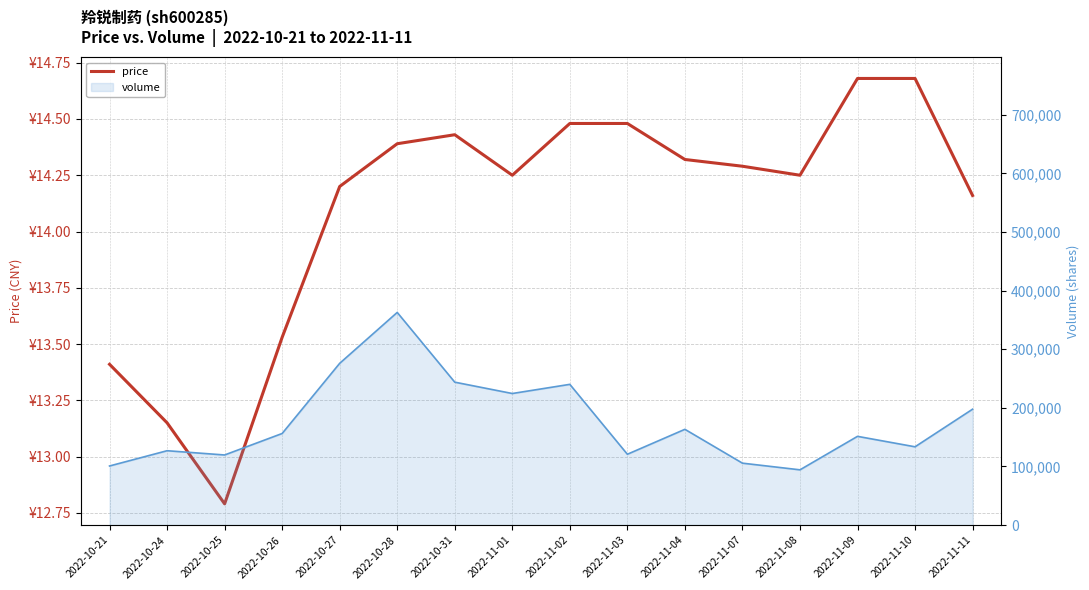

What is the difference between the maximum and minimum values?

1.9